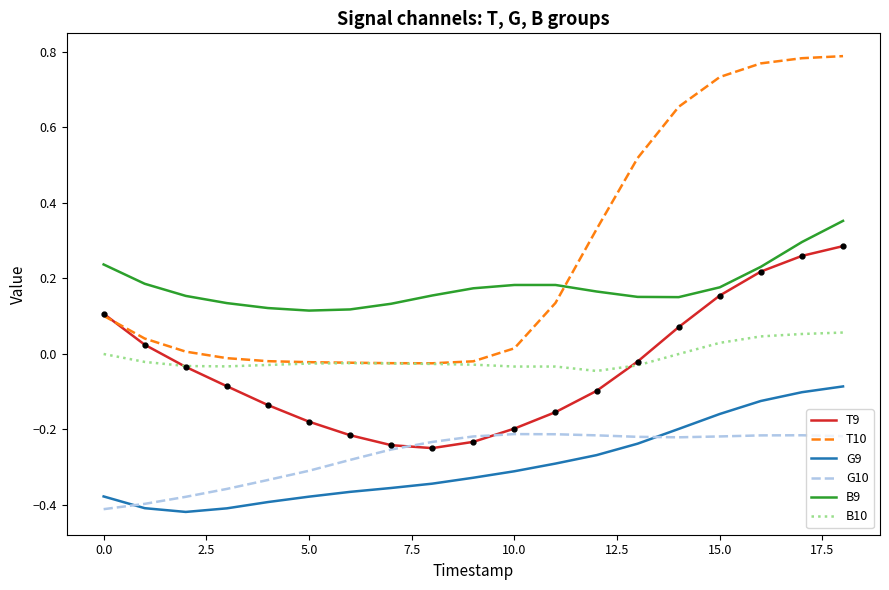

True or false: T10 and G9 cross at least once.

False